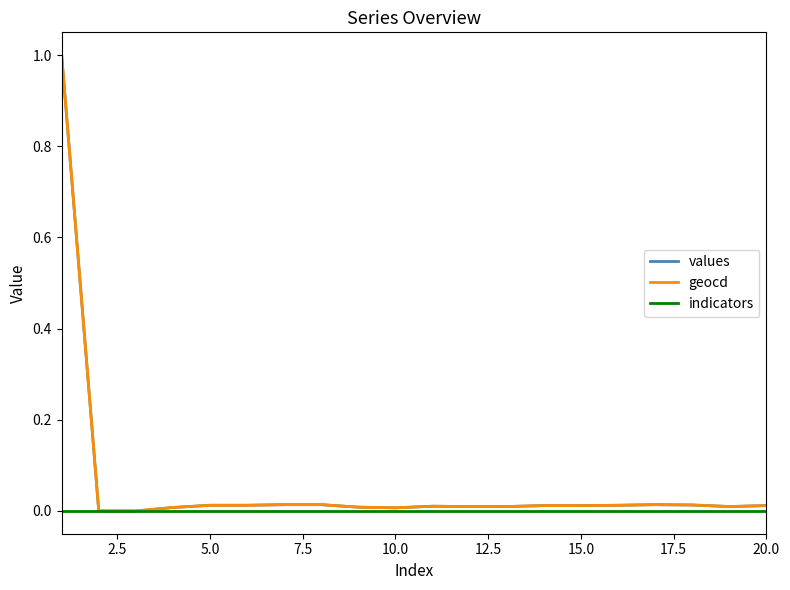

What is the highest value of the values series?

1.0